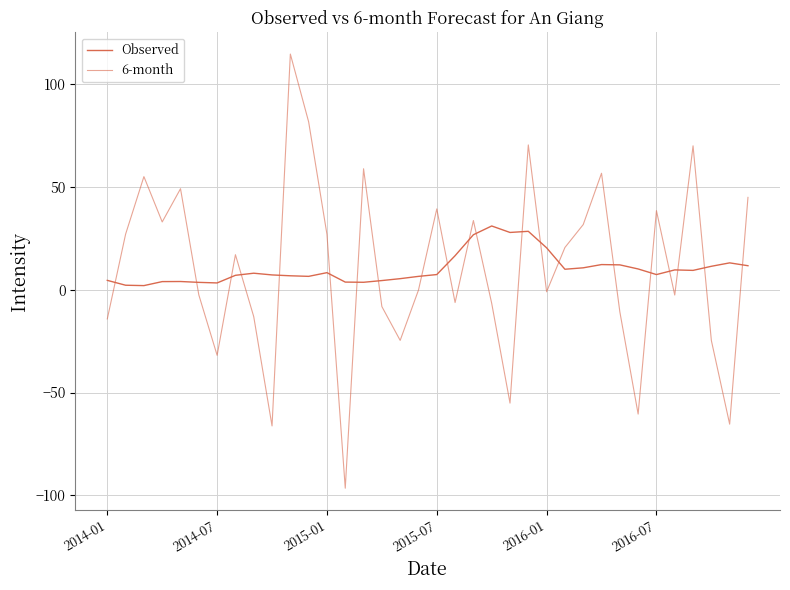

At which category is the sum across all series the highest?

10